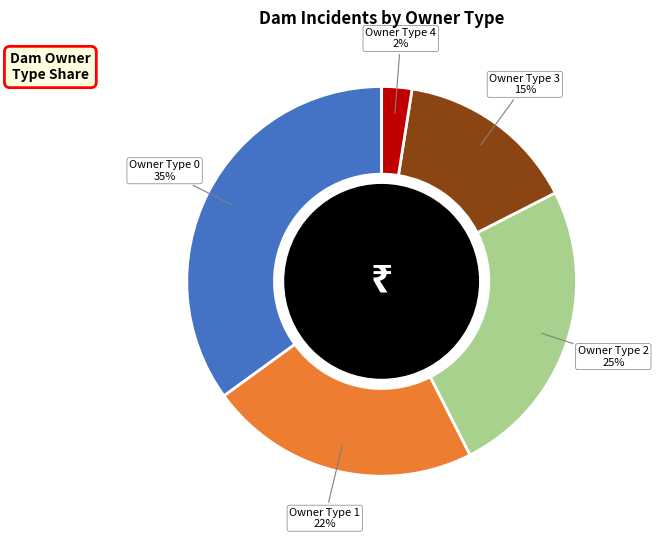

To the nearest percent, what is the difference between the largest and smallest slice percentages?

33%